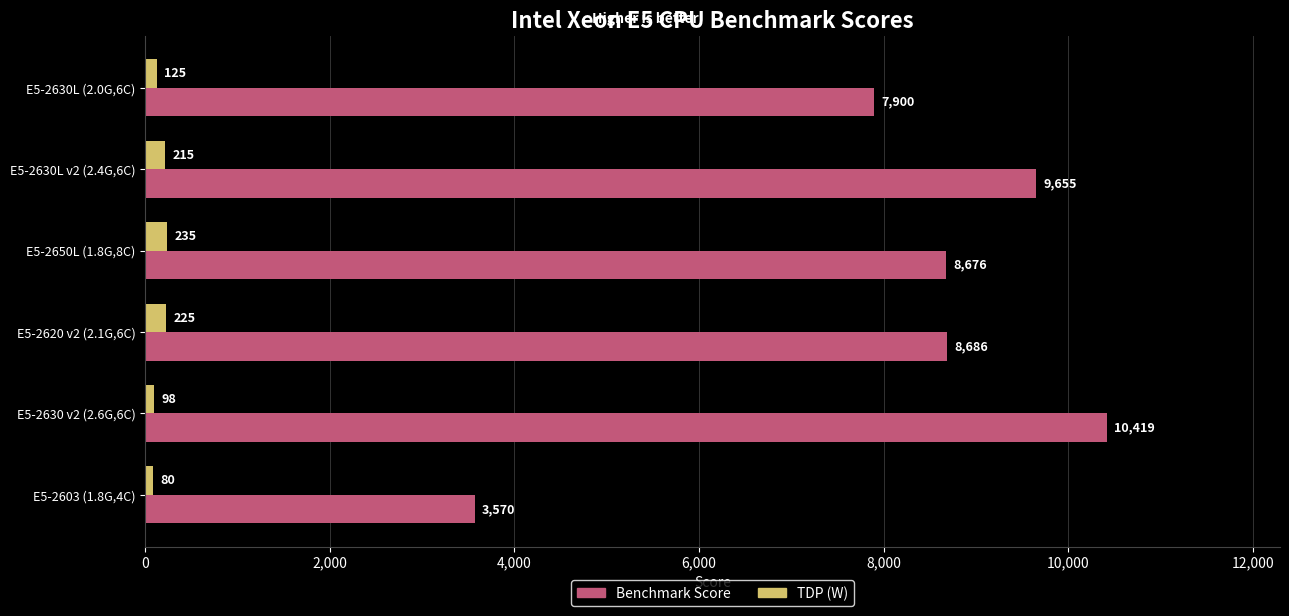

What are all the series names shown in the legend?

Benchmark Score, TDP (W)